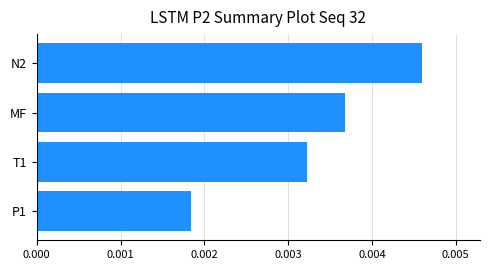

Rank the categories by value from highest to lowest.

N2, MF, T1, P1